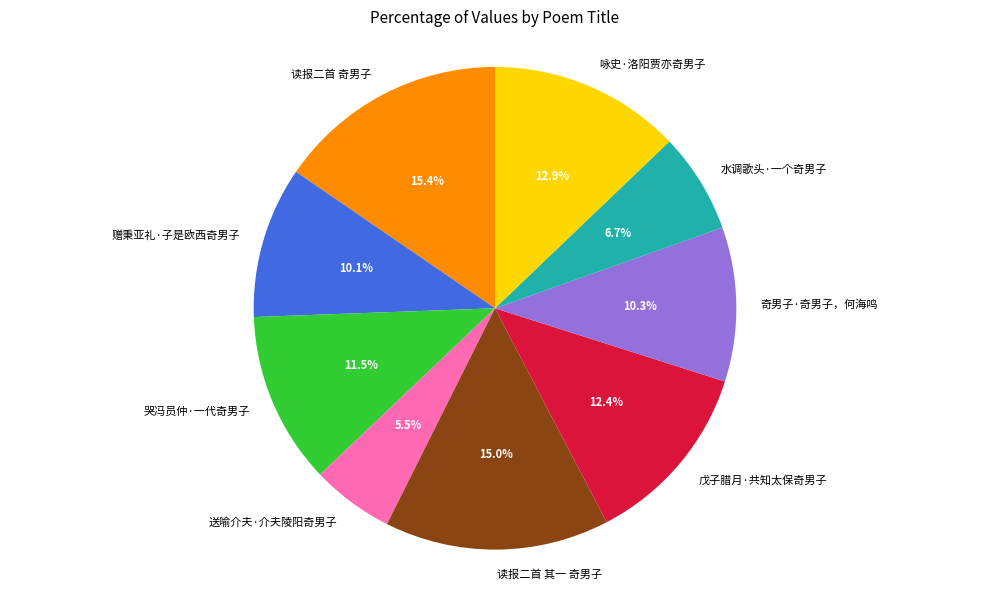

Which has a higher value, 读报二首 其一 奇男子 or 咏史·洛阳贾亦奇男子?

读报二首 其一 奇男子